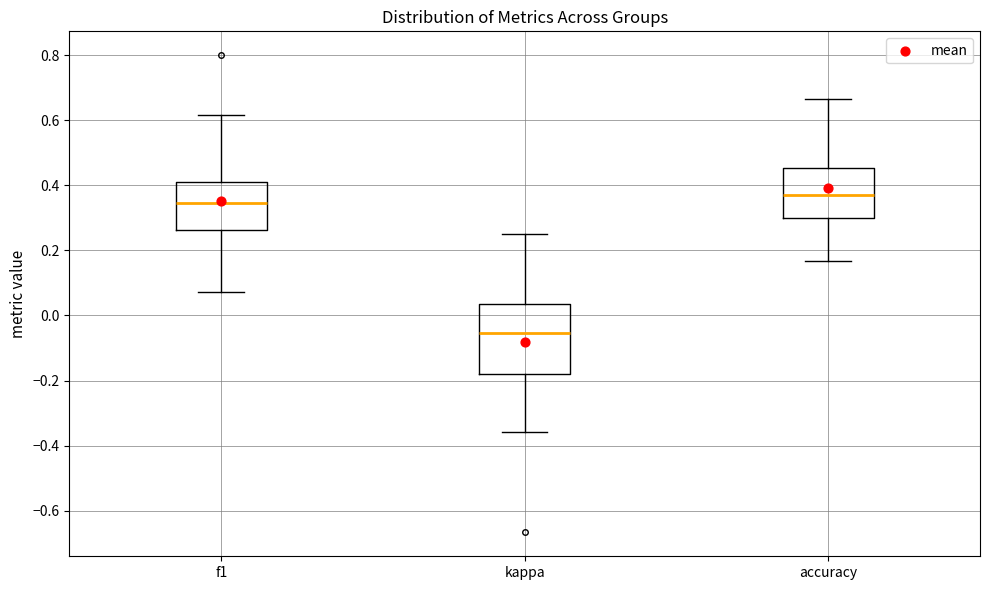

Where does the lower whisker of the box for f1 end on the y-axis? The values are not printed on the chart, so give them approximately, as read against the axis.

0.08